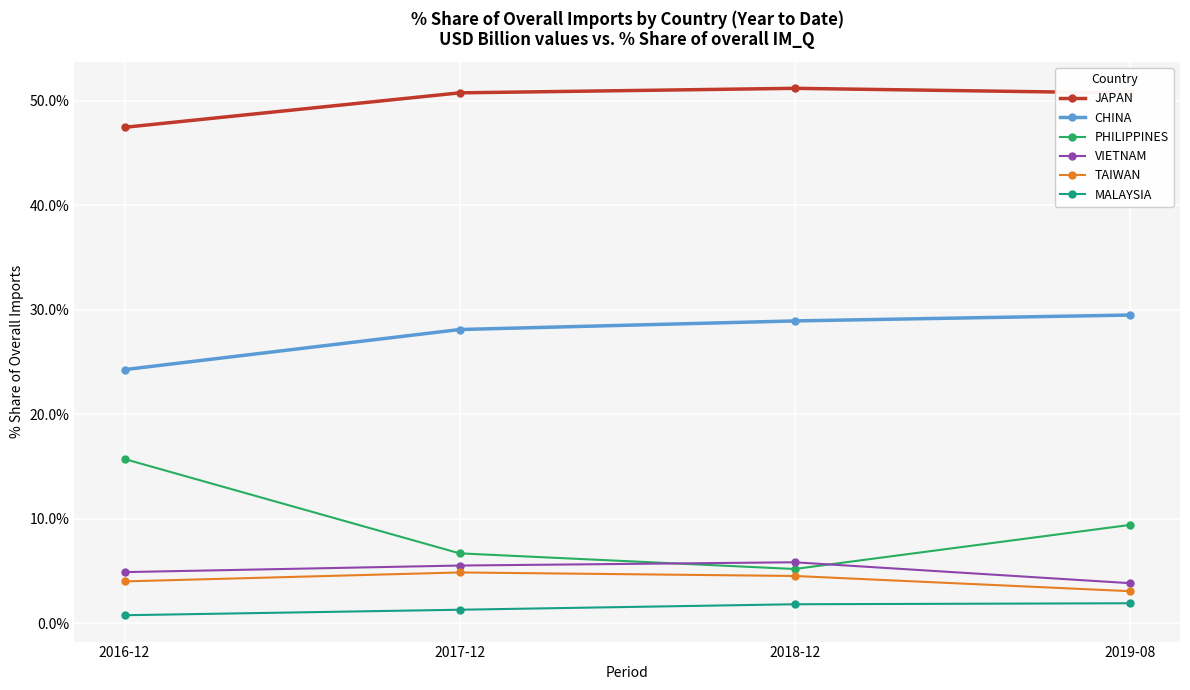

What is the value of the PHILIPPINES point at the 1st from the left?

15.7